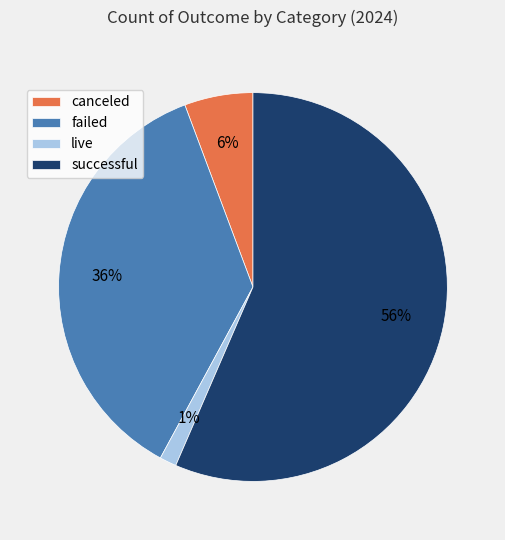

Is the sum of canceled and live greater than half?

No